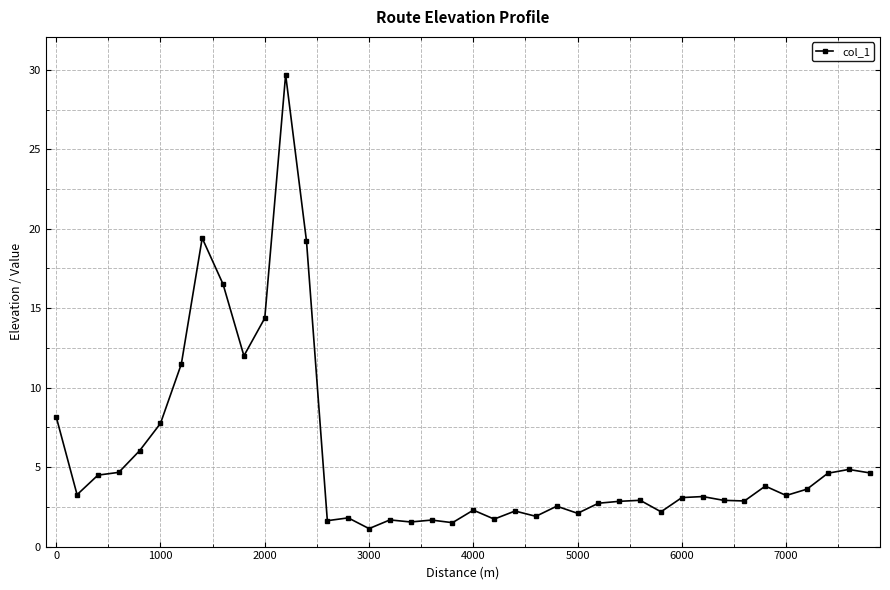

What is the difference between the maximum and minimum values?

28.6